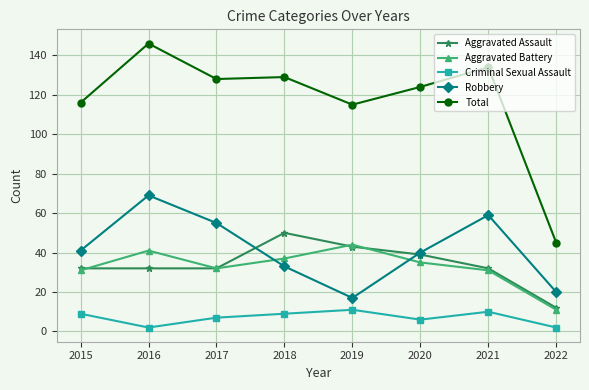

True or false: Aggravated Assault and Total cross at least once.

False